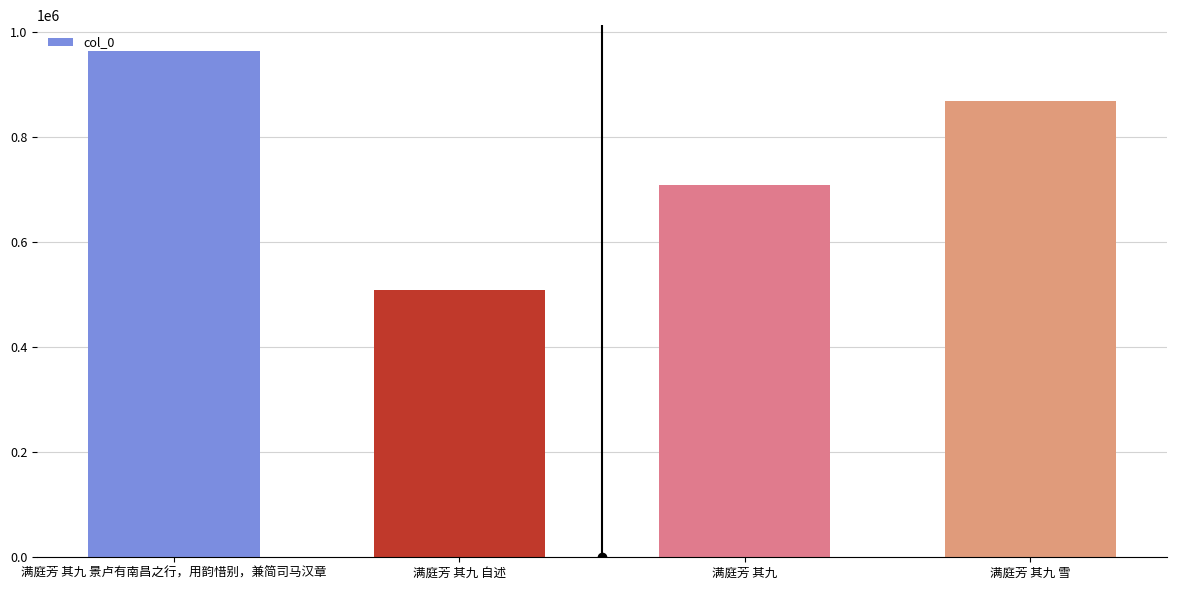

Where is the data nearest to the value 736175?

满庭芳 其九